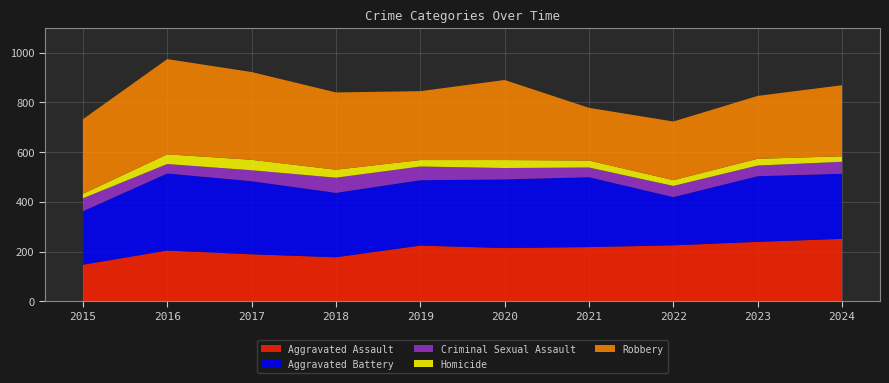

Reading right to left, list all the values displayed in this chart.

Aggravated Assault: 251	239	225	218	214	224	177	189	204	147
Aggravated Battery: 262	264	194	281	276	263	259	294	310	215
Criminal Sexual Assault: 48	43	45	39	46	55	61	44	38	52
Homicide: 22	27	23	28	32	26	32	42	39	18
Robbery: 286	253	236	212	322	277	311	353	383	300